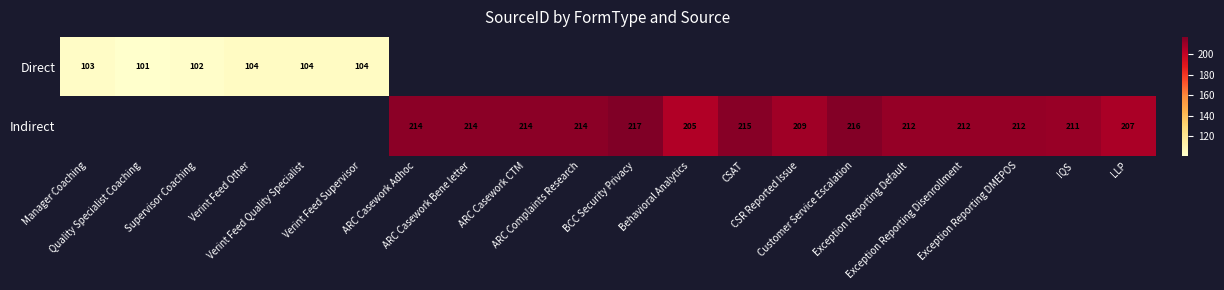

What is the minimum value shown in the chart?

101.0